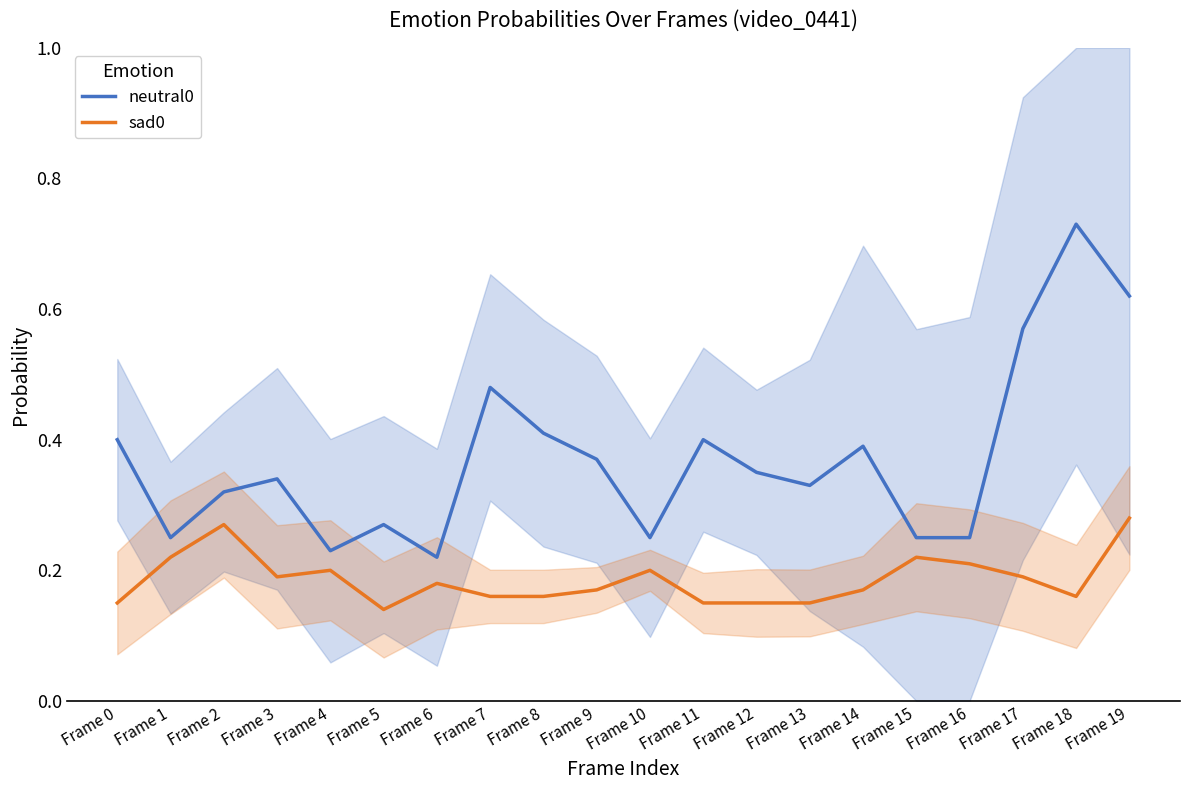

How many lines are shown in the chart?

2